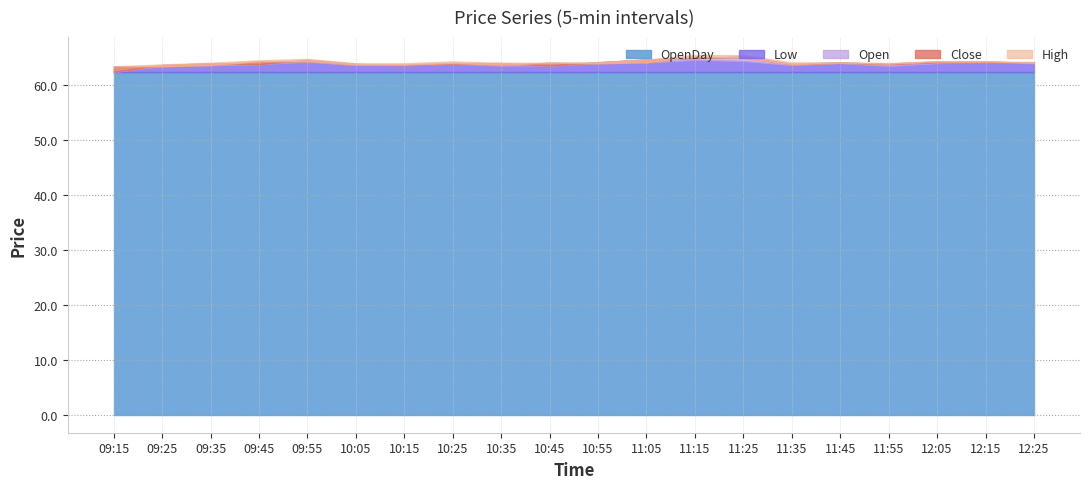

Reading left to right, what are all the values shown in this chart?

Low: 62.4	63.4	63.5	63.8	64.2	63.6	63.6	63.9	63.5	63.5	63.9	64.0	64.5	64.3	63.6	64.0	63.5	64.0	64.0	64.0
OpenDay: 62.4	62.4	62.4	62.4	62.4	62.4	62.4	62.4	62.4	62.4	62.4	62.4	62.4	62.4	62.4	62.4	62.4	62.4	62.4	62.4
Open: 62.4	63.6	64.0	63.8	64.6	63.9	63.6	63.9	64.0	63.5	64.2	64.7	64.9	65.2	63.9	64.1	63.8	64.2	64.1	64.2
Close: 63.4	63.4	63.6	64.3	64.3	63.7	63.7	64.0	63.7	64.0	64.0	64.2	65.2	65.0	63.8	64.0	63.9	64.3	64.3	64.0
High: 63.4	63.8	64.0	64.5	64.8	64.0	64.0	64.3	64.0	64.0	64.2	64.7	65.5	65.5	64.1	64.2	64.0	64.3	64.3	64.2